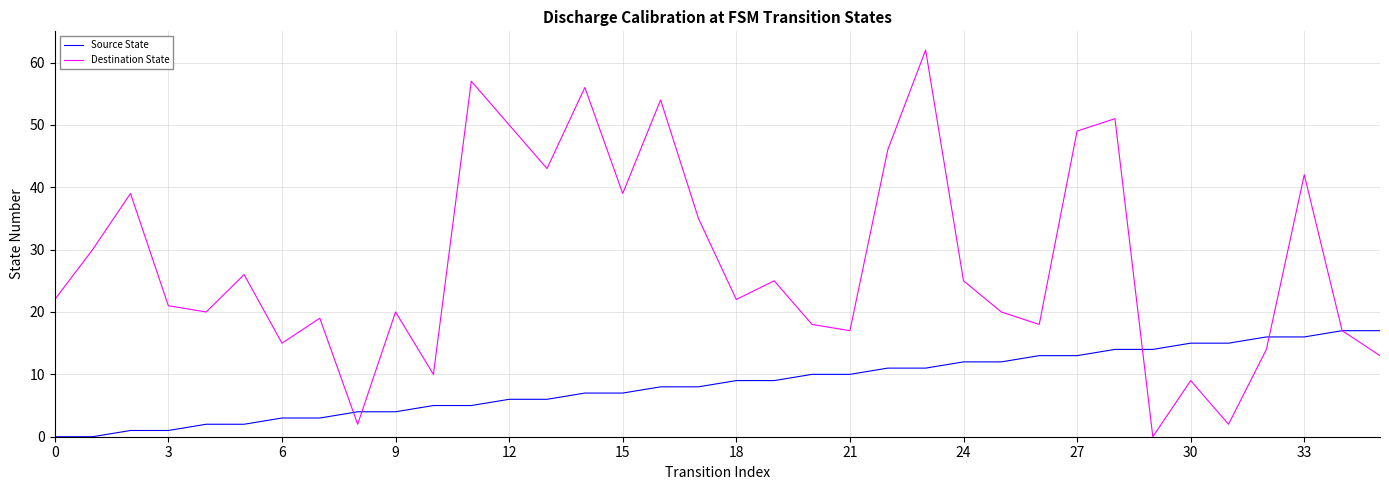

What is the greatest value displayed?

62